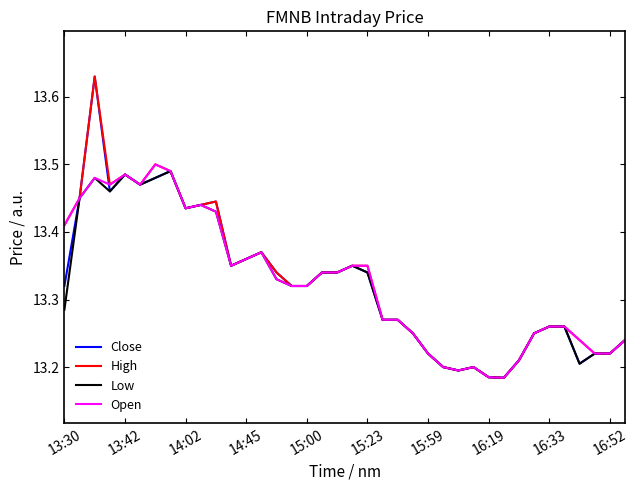

True or false: Close has more than 1 points higher than both neighbors.

True